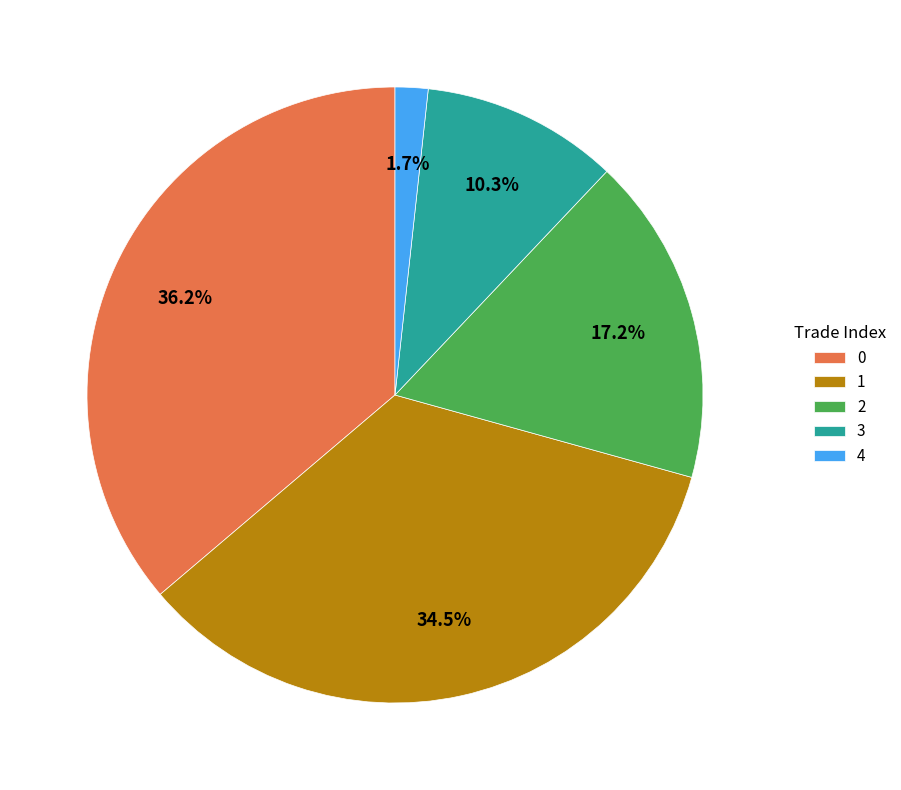

To the nearest percent, what is the difference between the 0 and 3 slice percentages?

26%